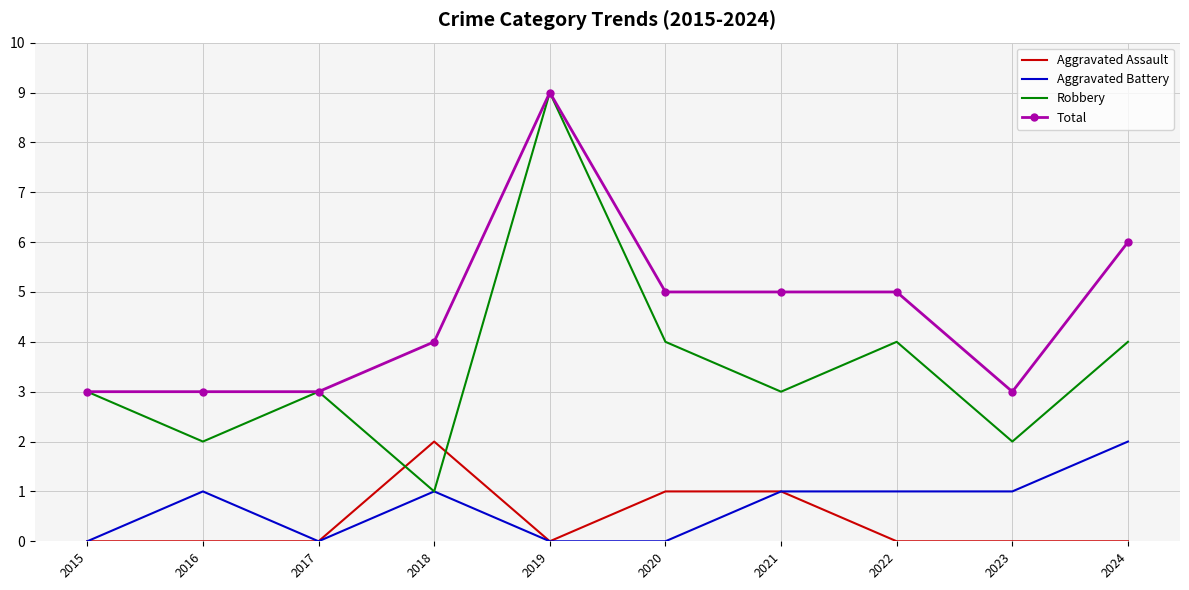

Where is the first local maximum for Robbery?

2017